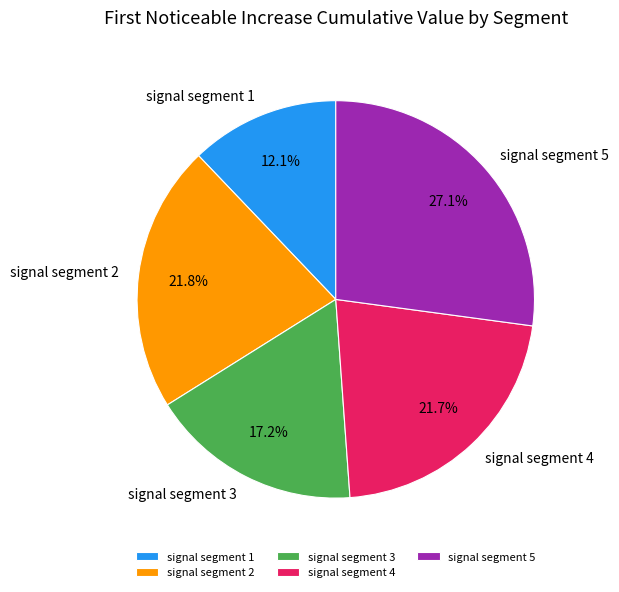

Does signal segment 5 represent more than half of the total?

No